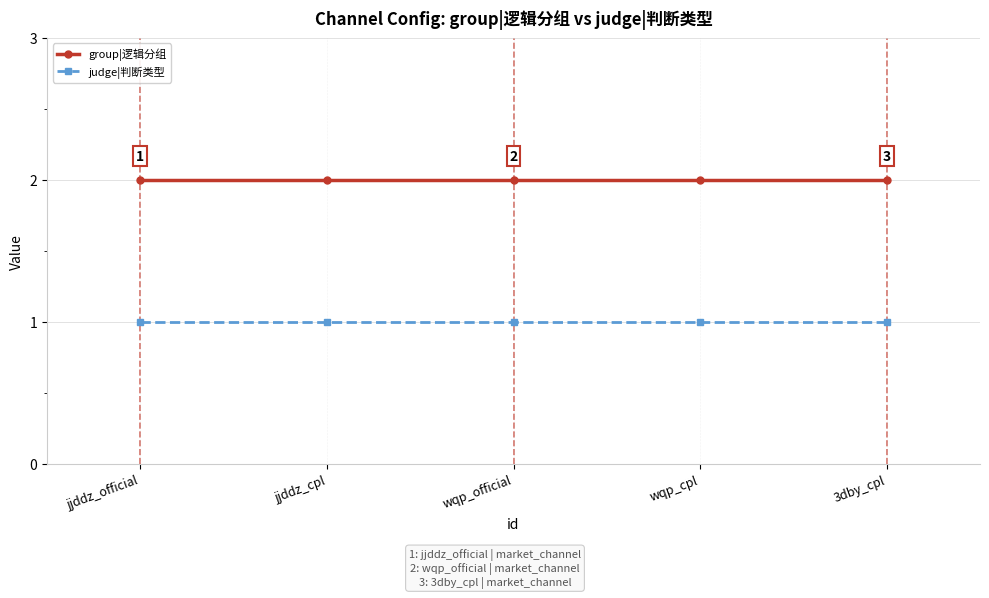

True or false: judge|判断类型 and group|逻辑分组 intersect in this chart.

False